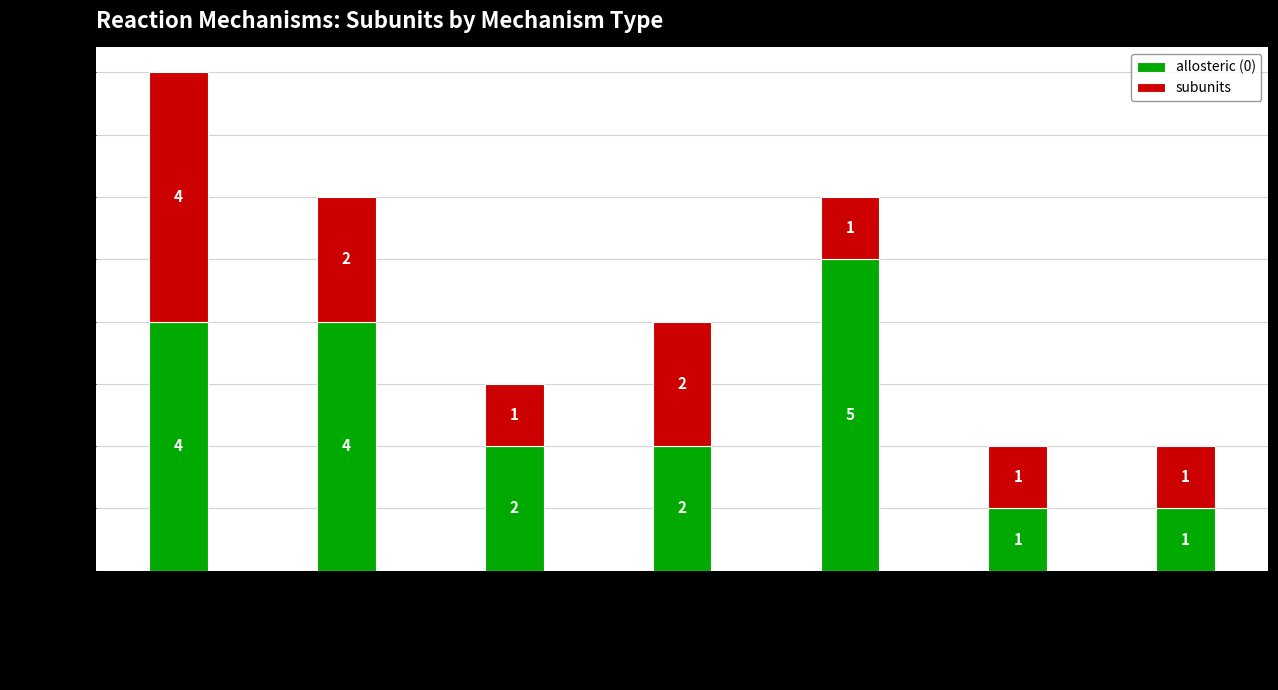

At which category is the sum across all series the highest?

substrateInhibOrderedBiBi